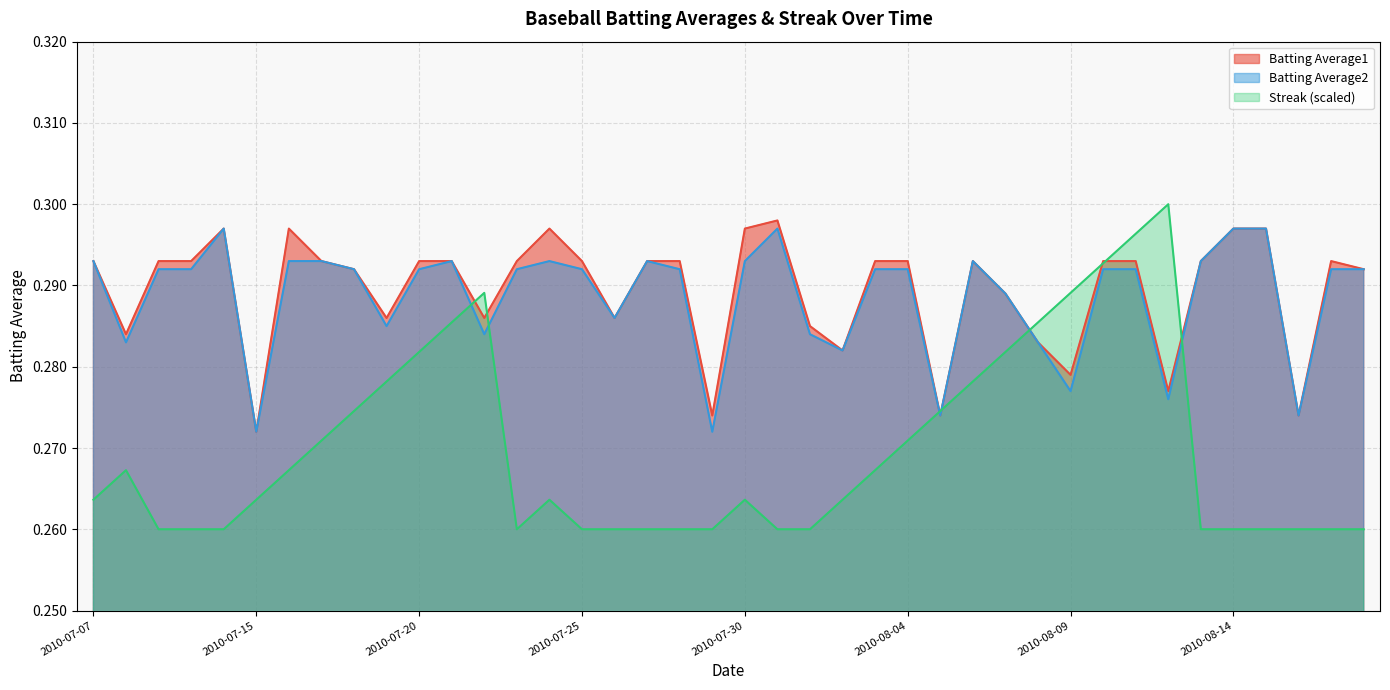

At which label is Batting Average1 closest to 0?

2010-07-15